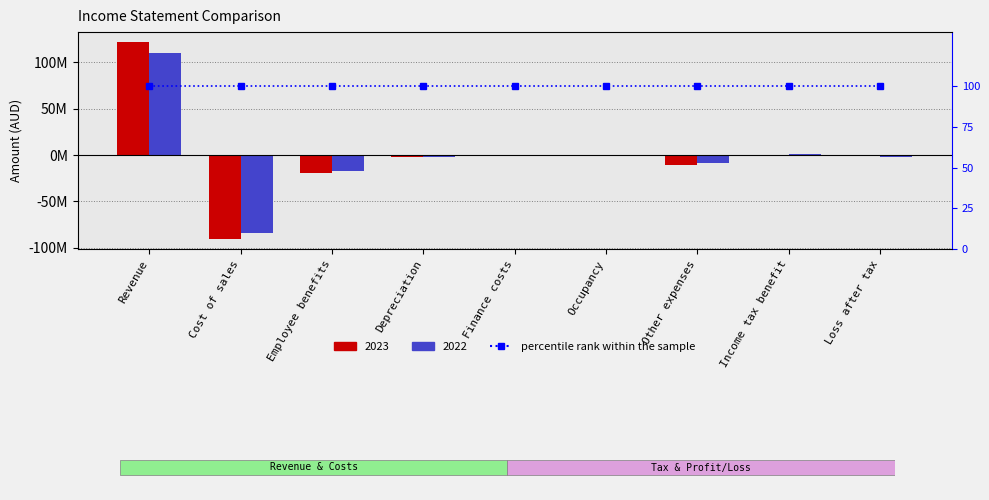

Rank the series by their average value, from highest to lowest.

2023, 2022